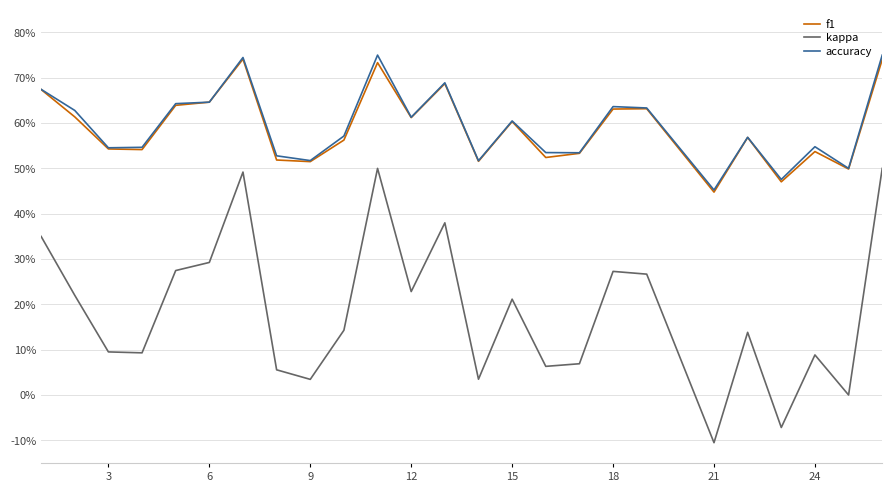

What are all the series names shown in the legend?

f1, kappa, accuracy